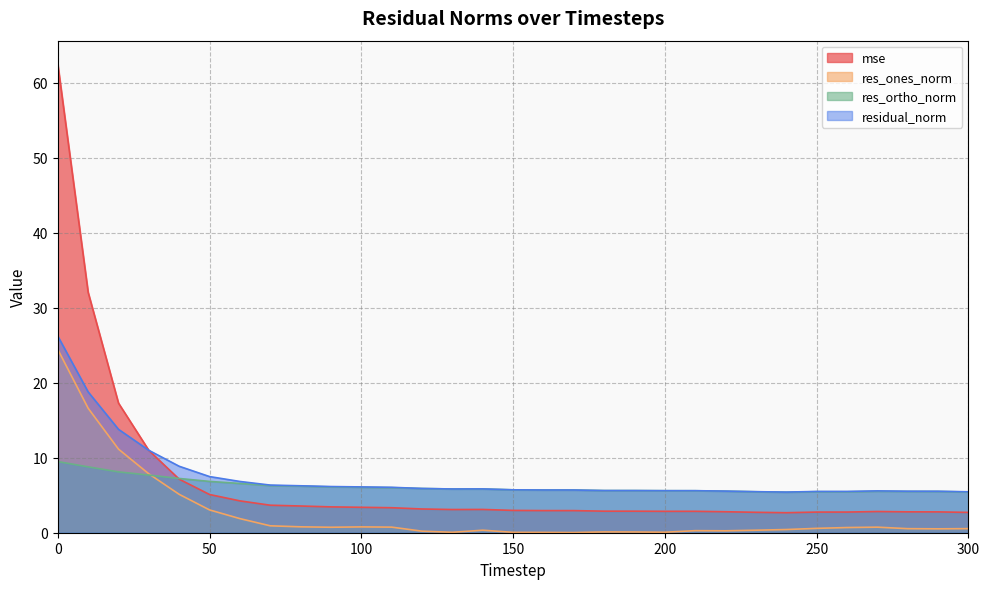

Reading right to left, transcribe all the data shown in this chart.

mse: 2.7	2.8	2.8	2.8	2.8	2.8	2.7	2.7	2.8	2.9	2.9	2.9	2.9	2.9	3.0	3.0	3.1	3.1	3.2	3.3	3.4	3.4	3.6	3.7	4.2	5.1	7.1	11.0	17.3	32.1	62.5
res_ones_norm: 0.5	0.5	0.5	0.7	0.7	0.6	0.4	0.3	0.3	0.3	0.1	0.1	0.1	0.0	0.0	0.0	0.3	0.1	0.2	0.7	0.8	0.7	0.8	0.9	1.9	3.0	5.1	7.8	11.1	16.6	24.4
res_ortho_norm: 5.4	5.5	5.5	5.5	5.5	5.5	5.4	5.5	5.5	5.6	5.6	5.6	5.6	5.7	5.7	5.7	5.8	5.8	5.9	6.0	6.1	6.1	6.2	6.3	6.6	6.8	7.2	7.7	8.1	8.8	9.5
residual_norm: 5.5	5.5	5.5	5.6	5.5	5.5	5.4	5.5	5.5	5.6	5.6	5.6	5.6	5.7	5.7	5.7	5.8	5.8	5.9	6.1	6.1	6.2	6.3	6.4	6.8	7.5	8.9	11.0	13.8	18.8	26.2